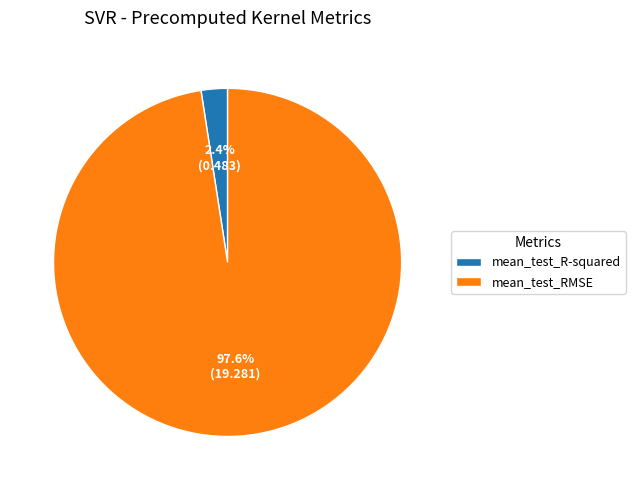

What is the total percentage of mean_test_RMSE and mean_test_R-squared?

100.0%